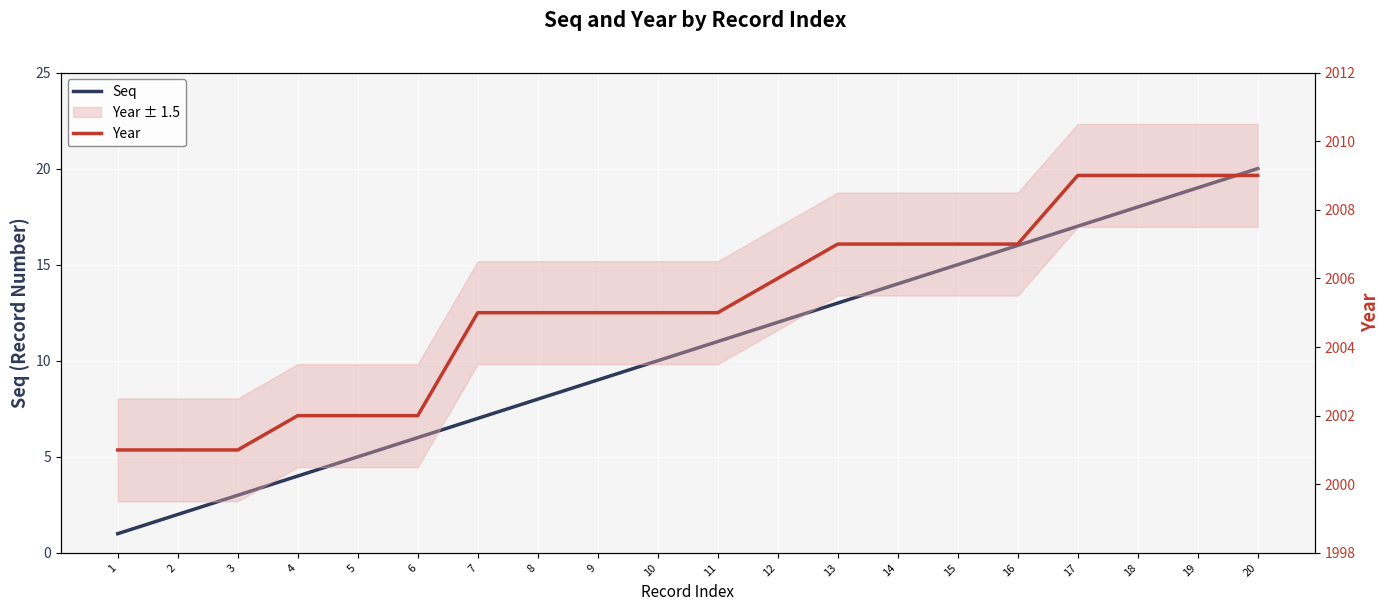

Reading right to left, list all the values displayed in this chart.

Seq: 20=20	19=19	18=18	17=17	16=16	15=15	14=14	13=13	12=12	11=11	10=10	9=9	8=8	7=7	6=6	5=5	4=4	3=3	2=2	1=1
Year: 20=2009	19=2009	18=2009	17=2009	16=2007	15=2007	14=2007	13=2007	12=2006	11=2005	10=2005	9=2005	8=2005	7=2005	6=2002	5=2002	4=2002	3=2001	2=2001	1=2001